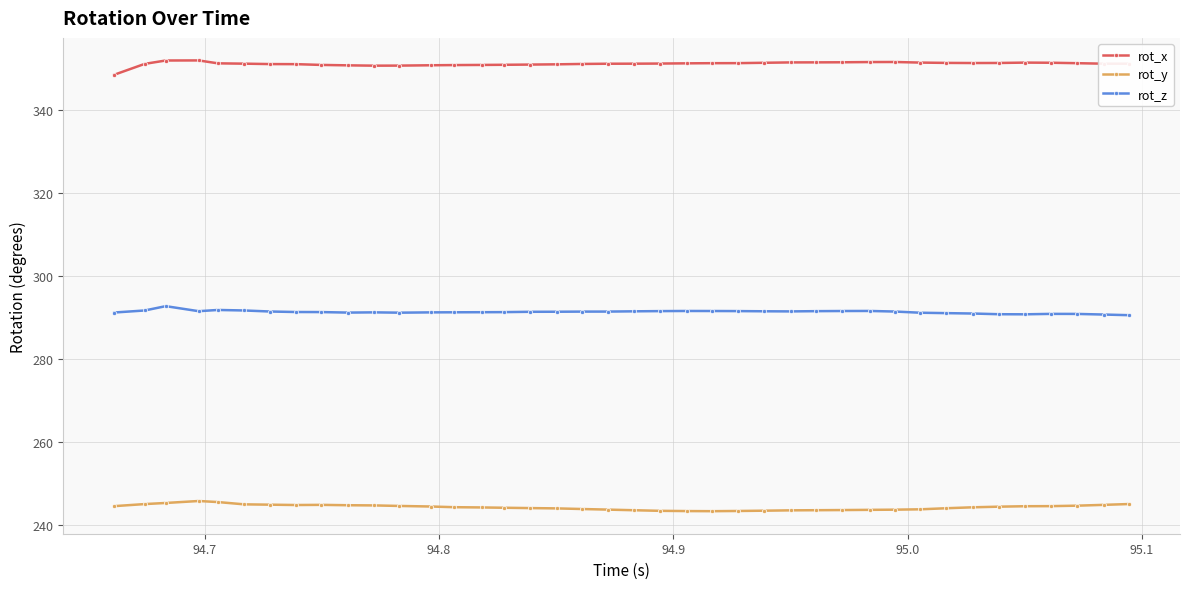

What is the value of the rot_x point at the 25th from the left?

351.3